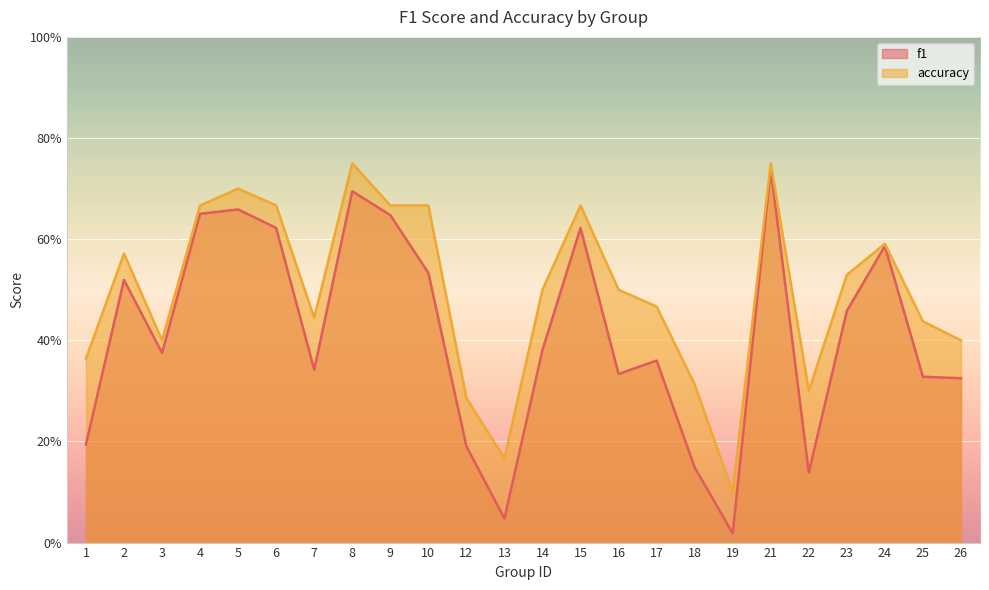

True or false: accuracy and f1 cross at least once.

False